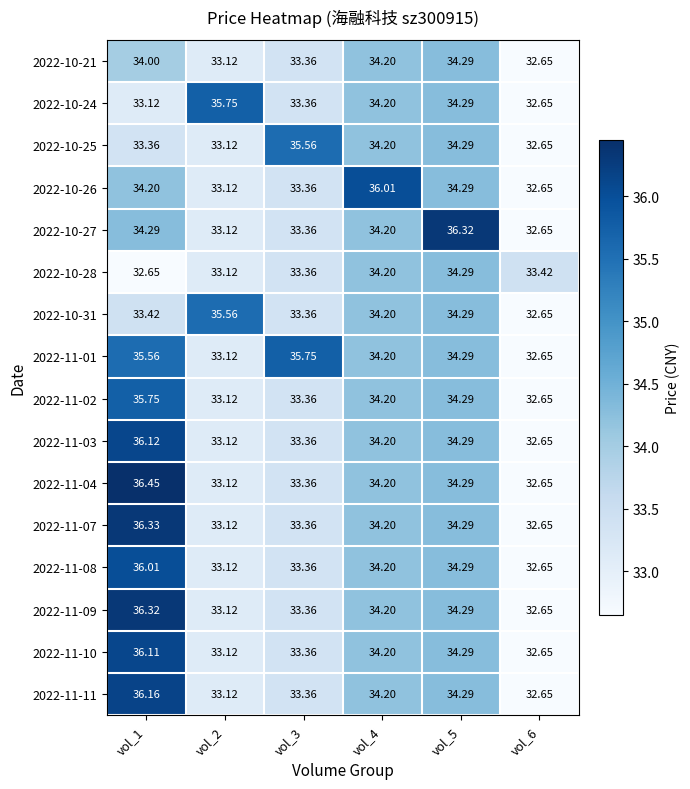

Is the value of 2022-11-02 at vol_4 greater than the value of 2022-11-09 at vol_1?

No